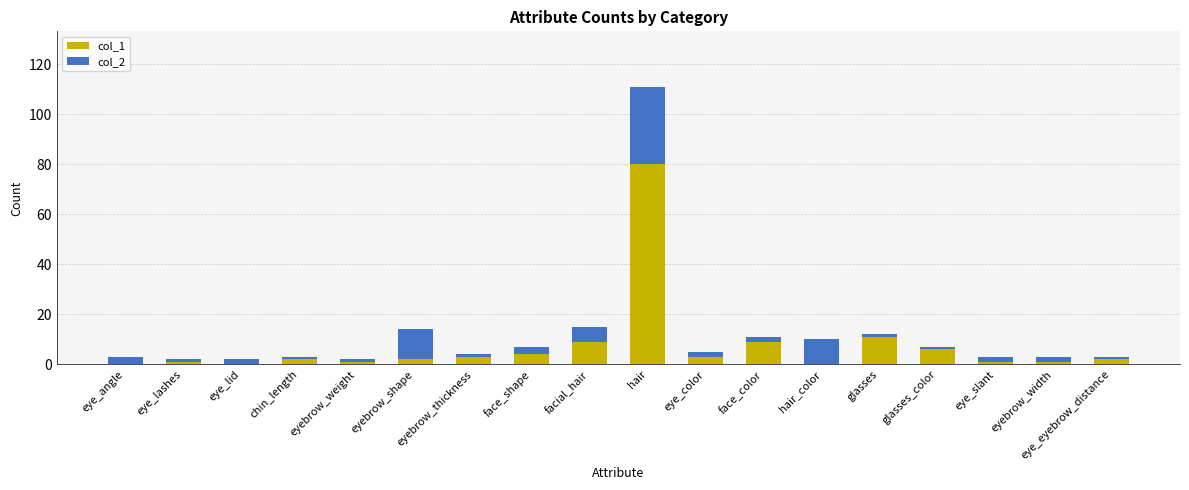

Which category has the highest value in the col_1 series?

hair